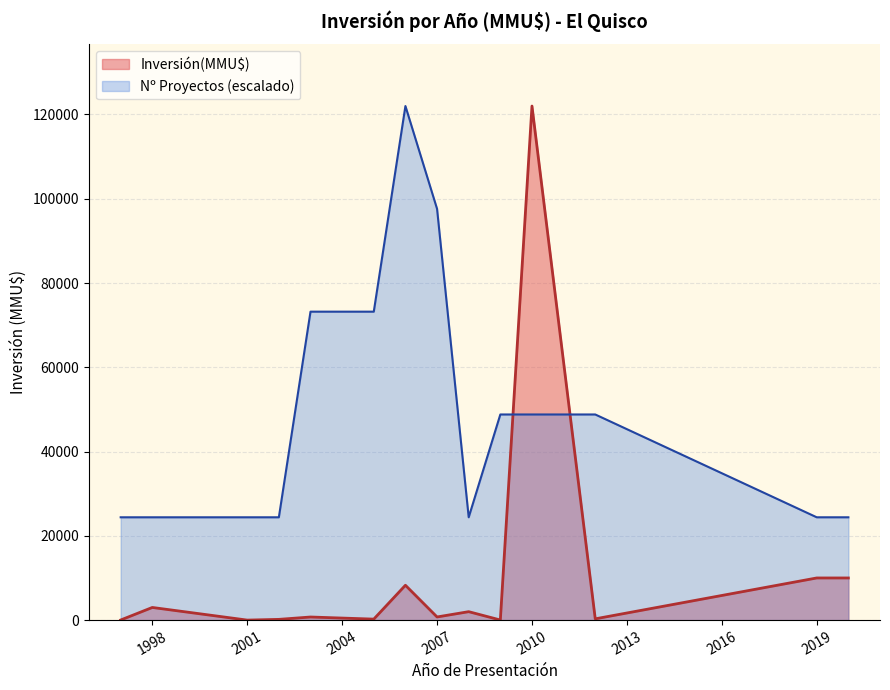

What is the change in value from 1998 to 1997?

-2980